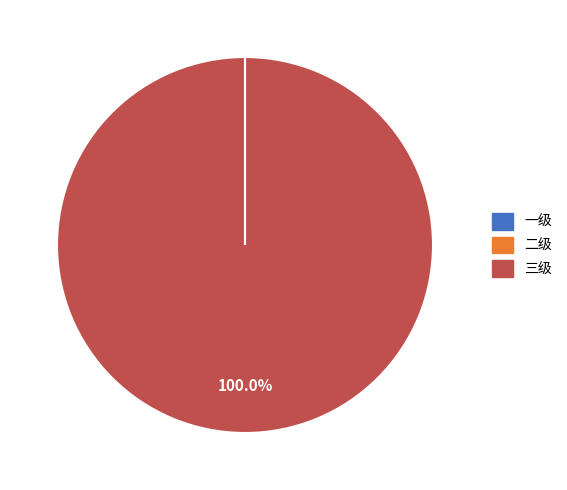

Which category has the biggest portion of the pie?

三级